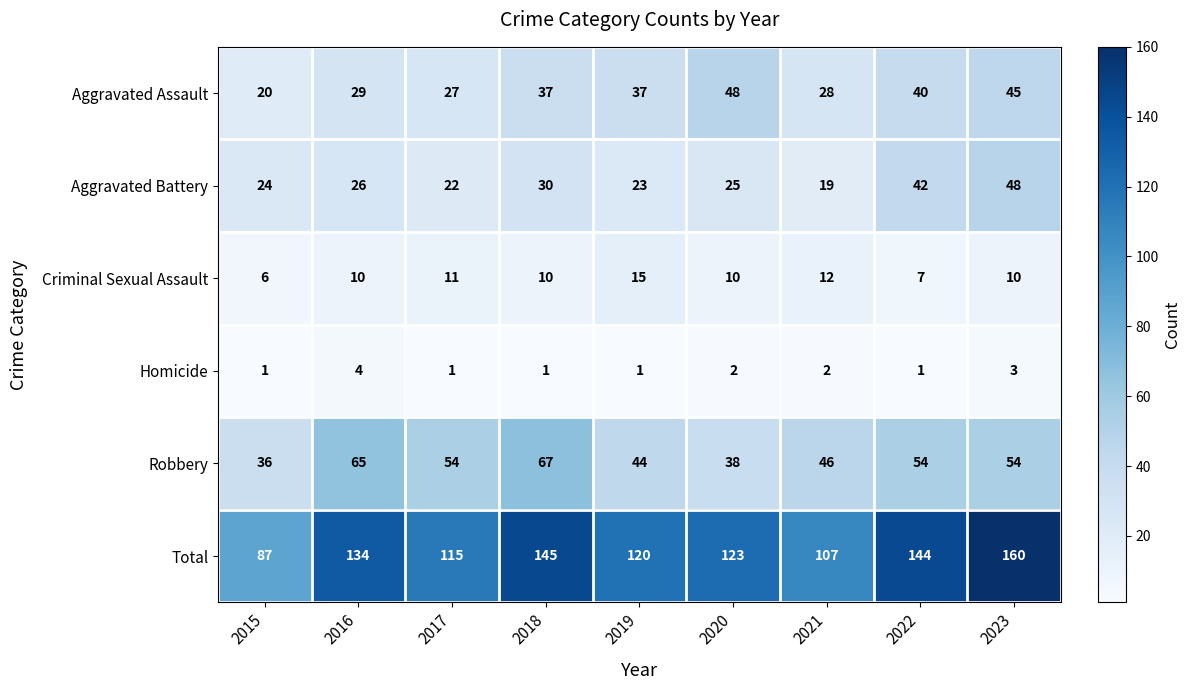

What is the difference between the highest and lowest values at 2019?

119